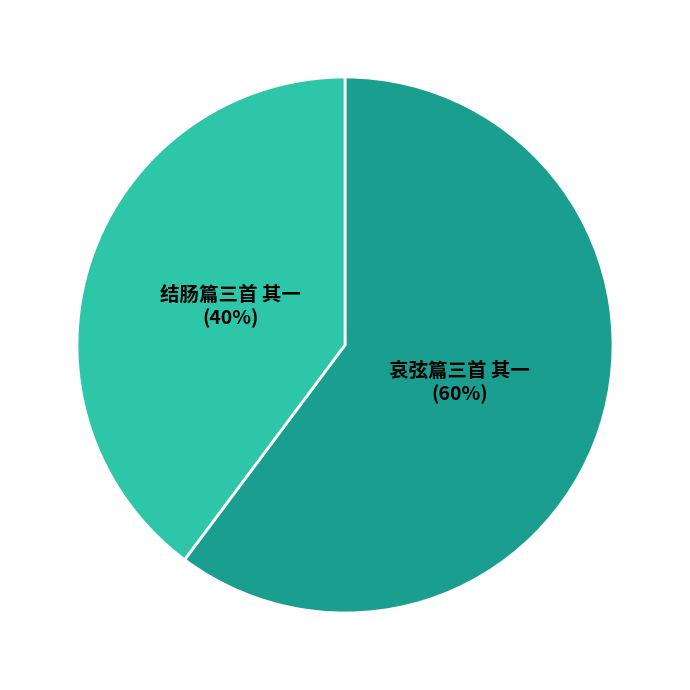

To the nearest percent, what is the difference between the largest and smallest slice percentages?

20%